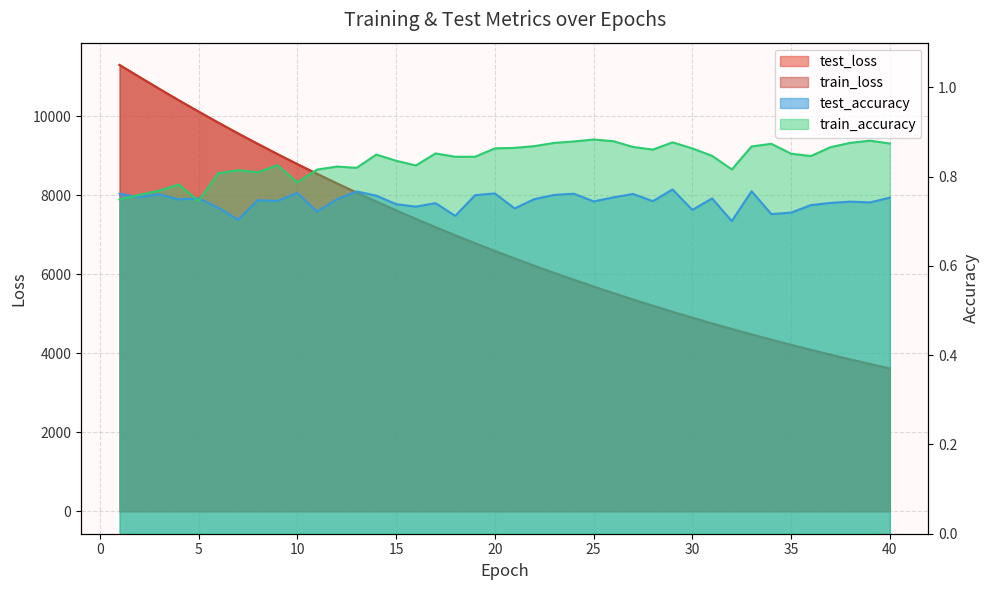

At 27, list the series in order from smallest to largest.

test_accuracy, train_accuracy, train_loss, test_loss